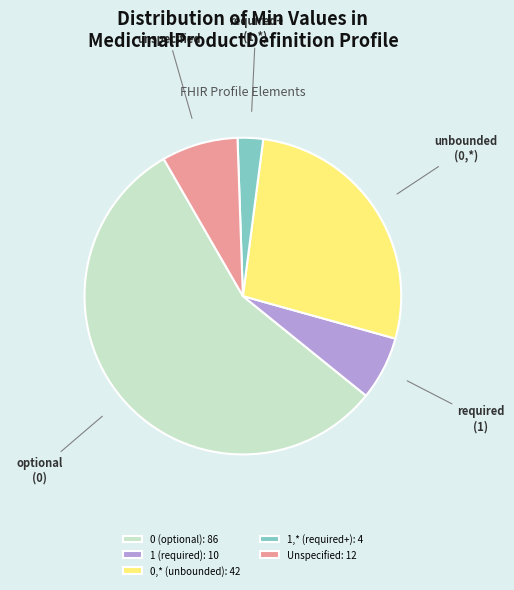

Which category accounts for the majority?

0 (optional): 86